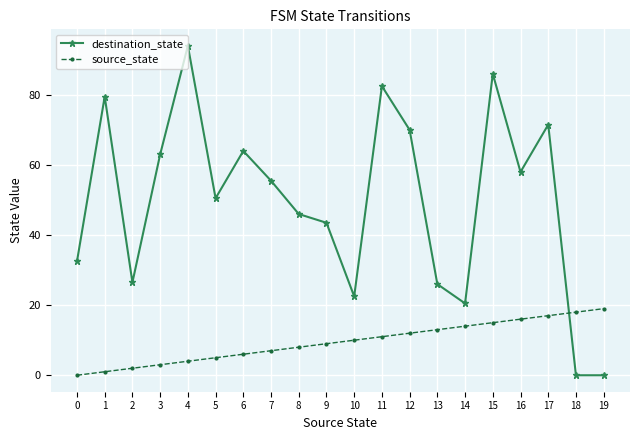

The value of destination_state at 15 is 39.4. True or false?

False